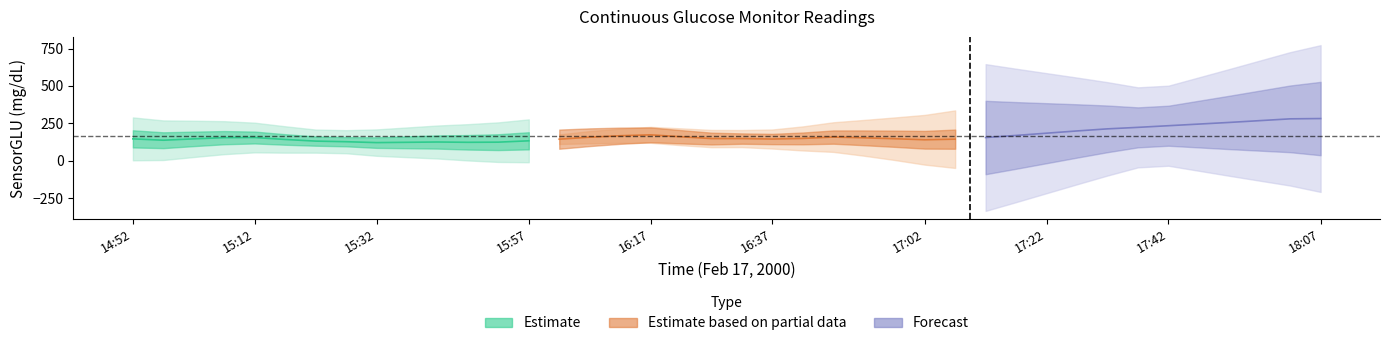

Is it true that the value at 17:27 is 321?

False